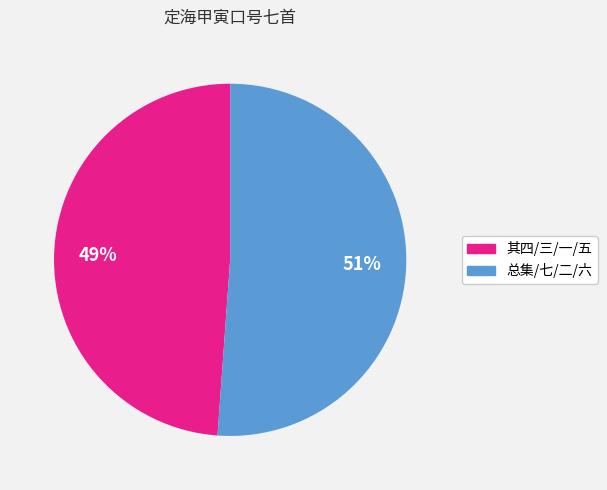

Does any single category account for the majority?

Yes